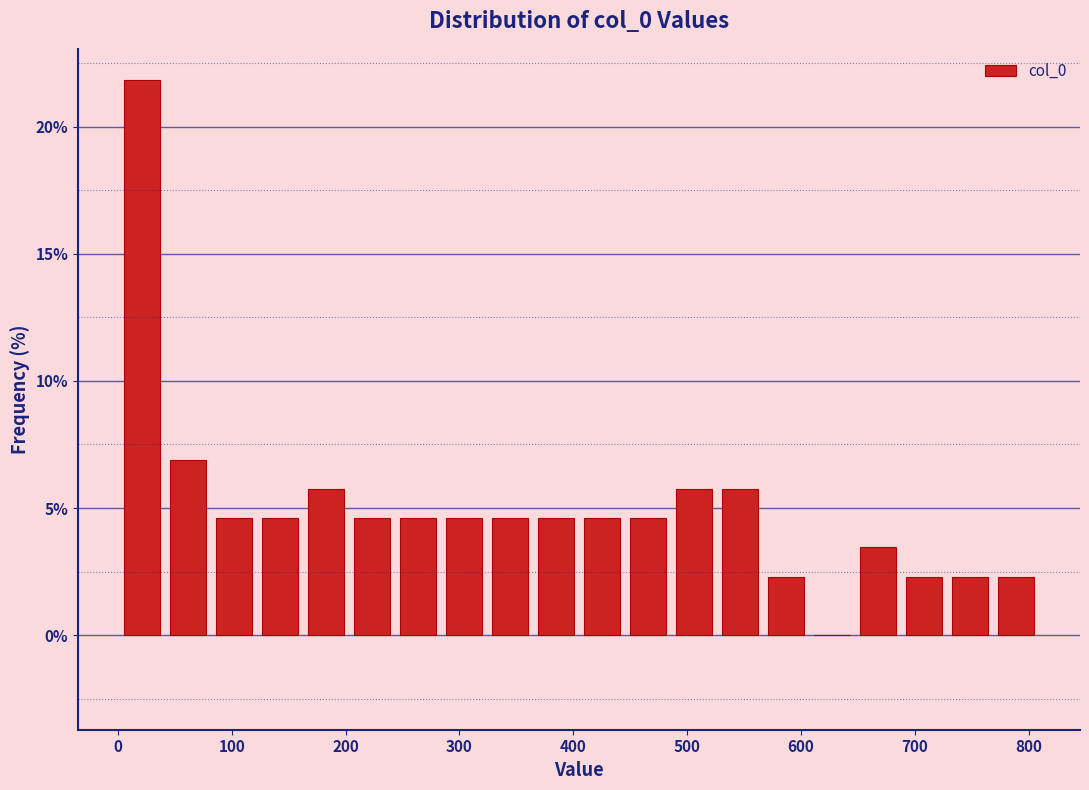

Over which range of the x-axis is the bar tallest?

0 to 40